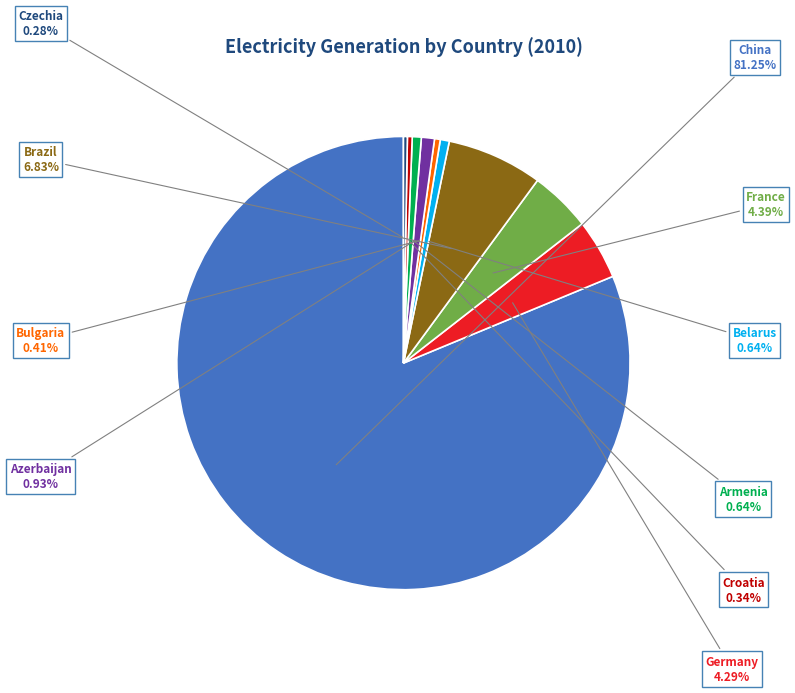

Which category has the smallest portion of the pie?

Czechia